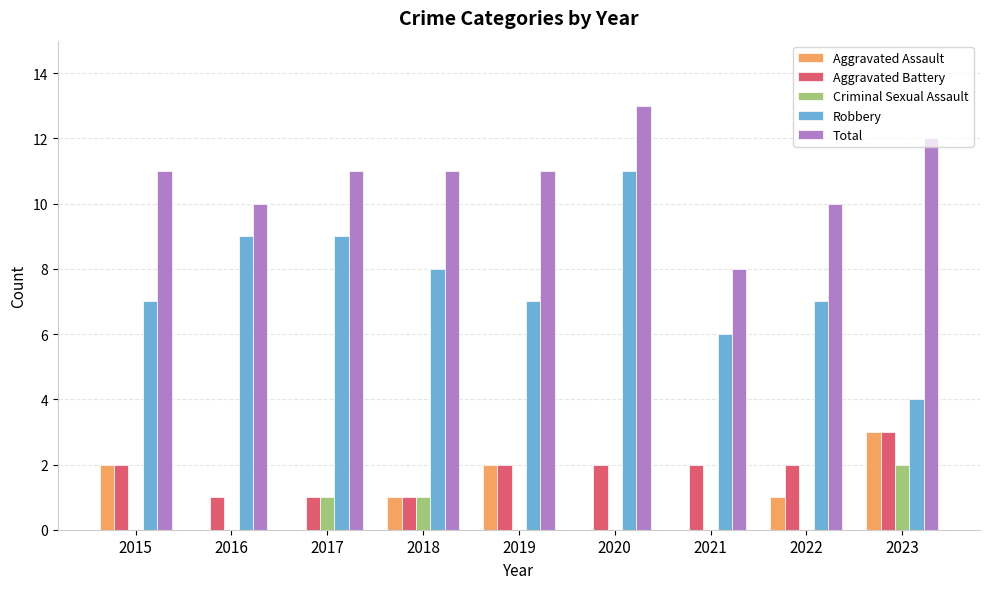

Which label corresponds to the largest value in the chart?

2020